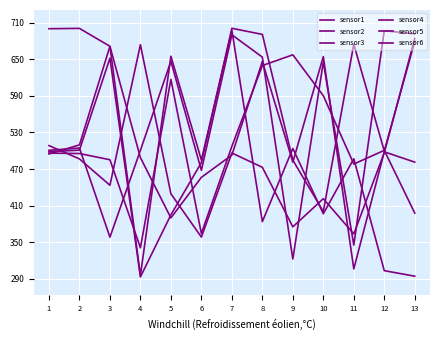

Does the chart display data point markers on the line(s)?

No